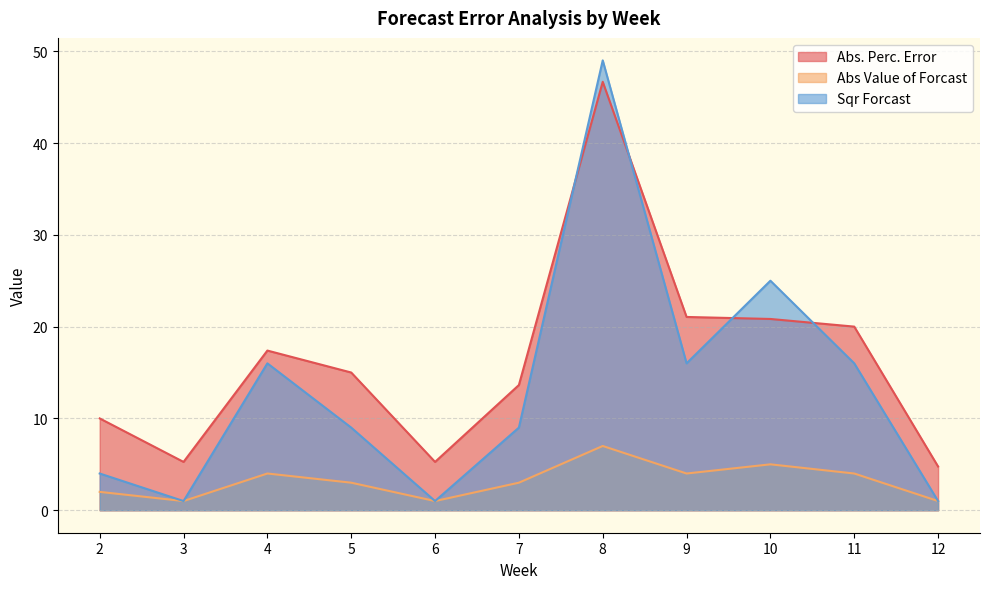

The value of Abs. Perc. Error at 11 is 20.0. True or false?

True